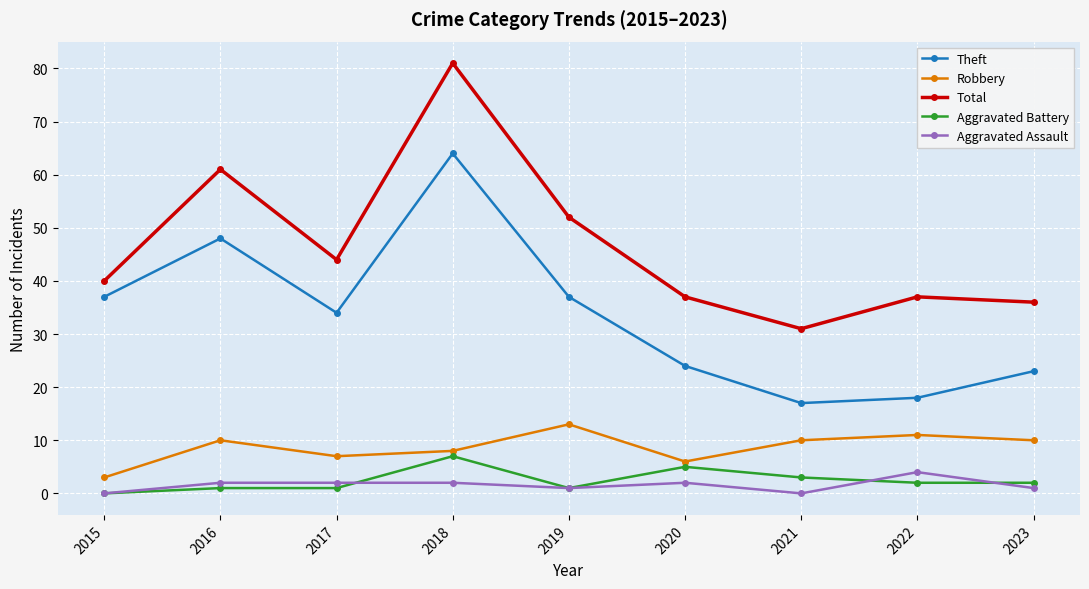

True or false: Robbery and Theft cross at least once.

False